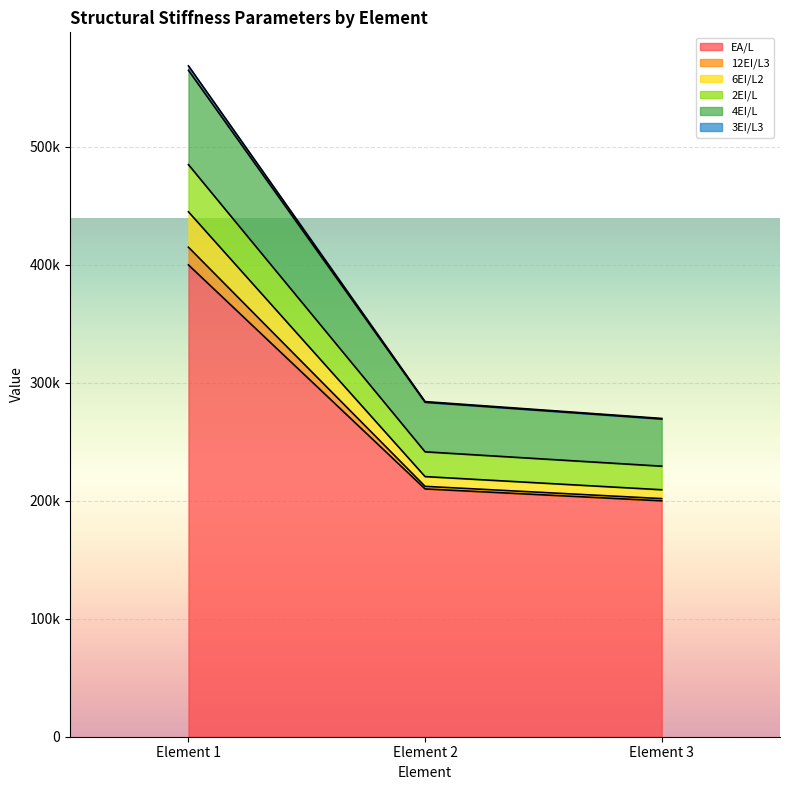

What are all the series names shown in the legend?

EA/L, 12EI/L3, 6EI/L2, 2EI/L, 4EI/L, 3EI/L3